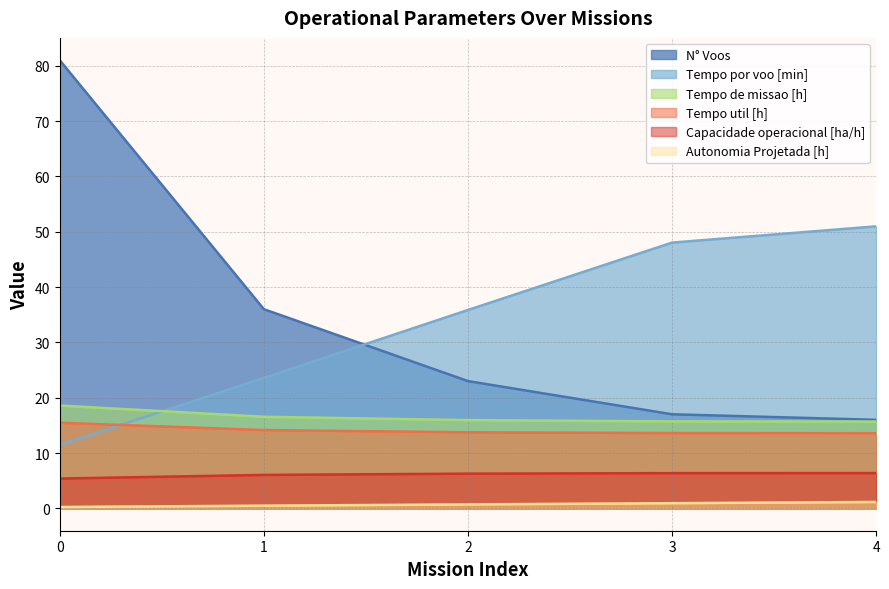

At which label does Tempo por voo [min] first exceed 35?

2